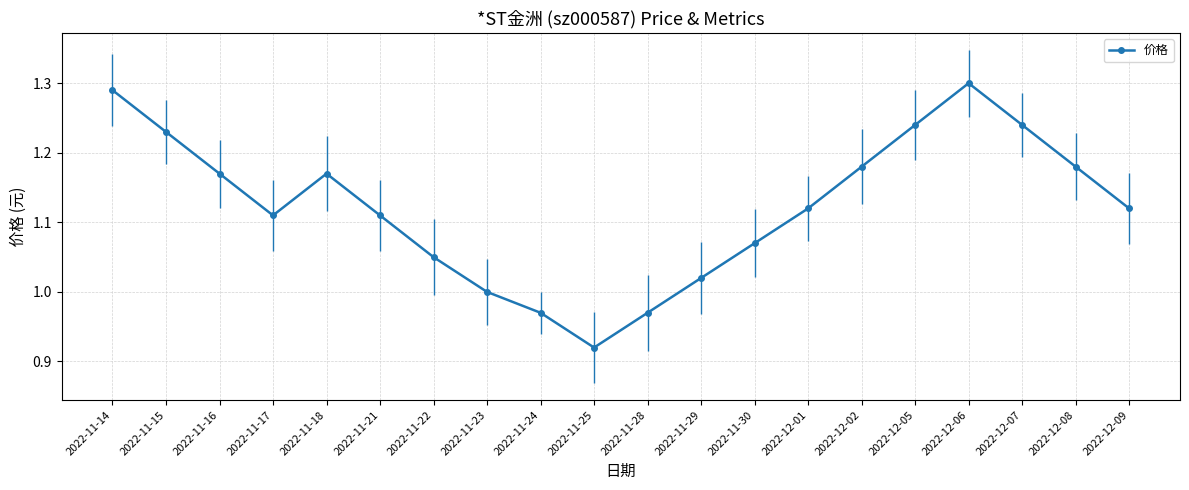

How many lines are shown in the chart?

1